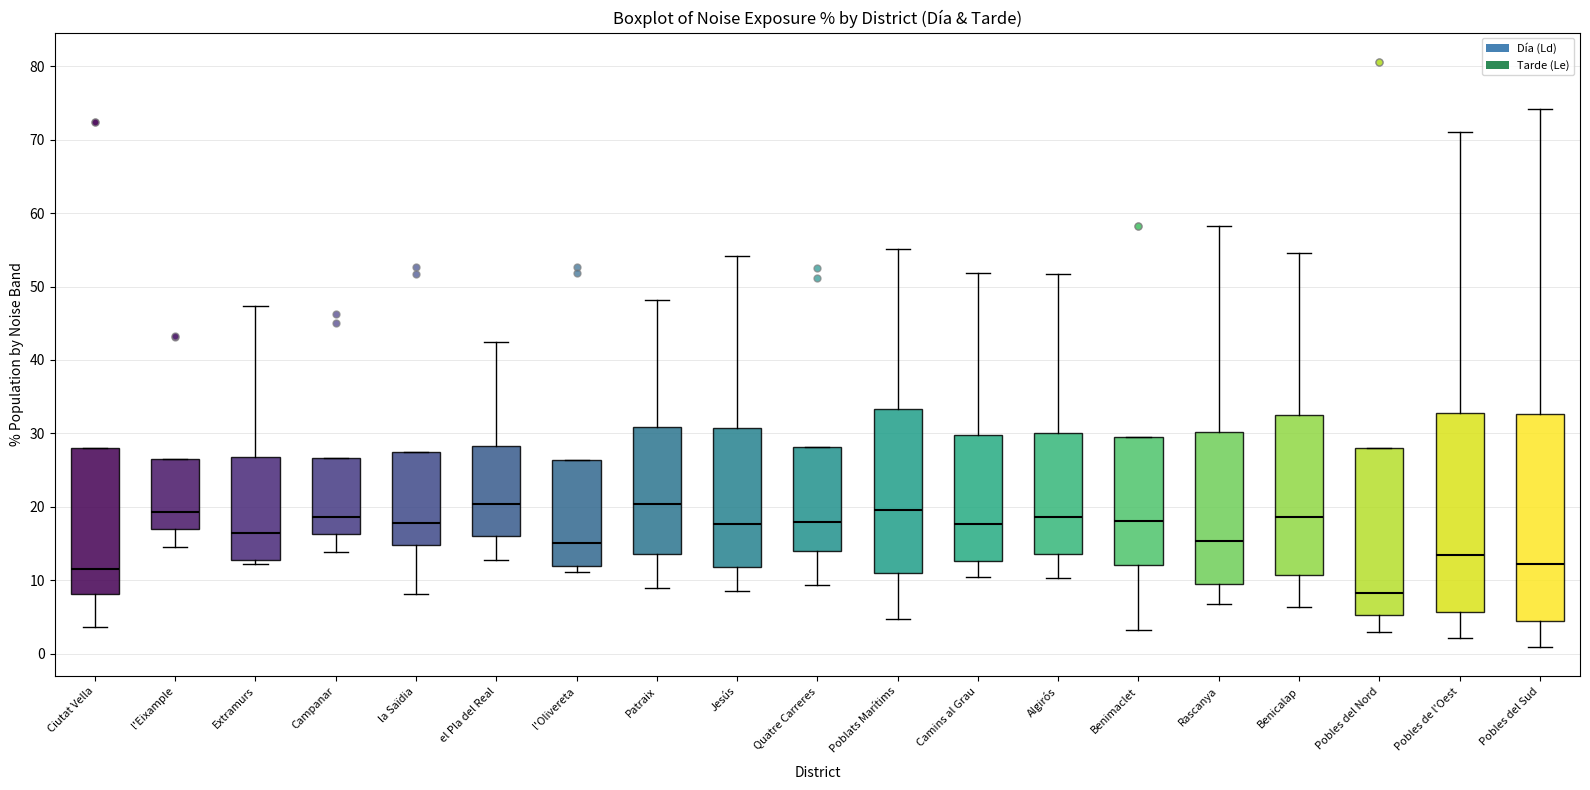

Comparing the boxes themselves (not the whiskers), which one is the tallest?

Pobles del Sud